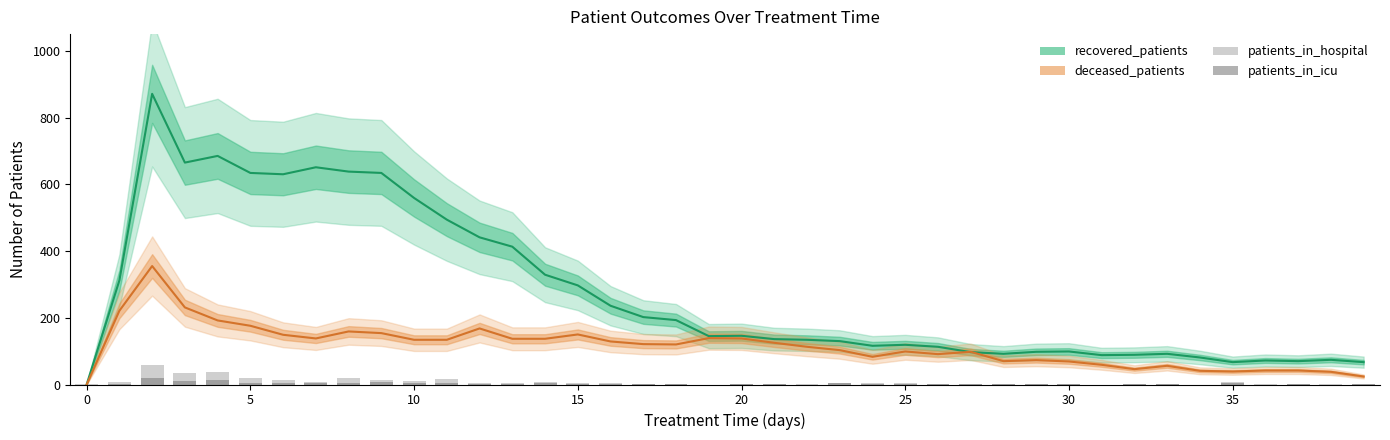

True or false: deceased_patients has a value of 397 at 10.

False